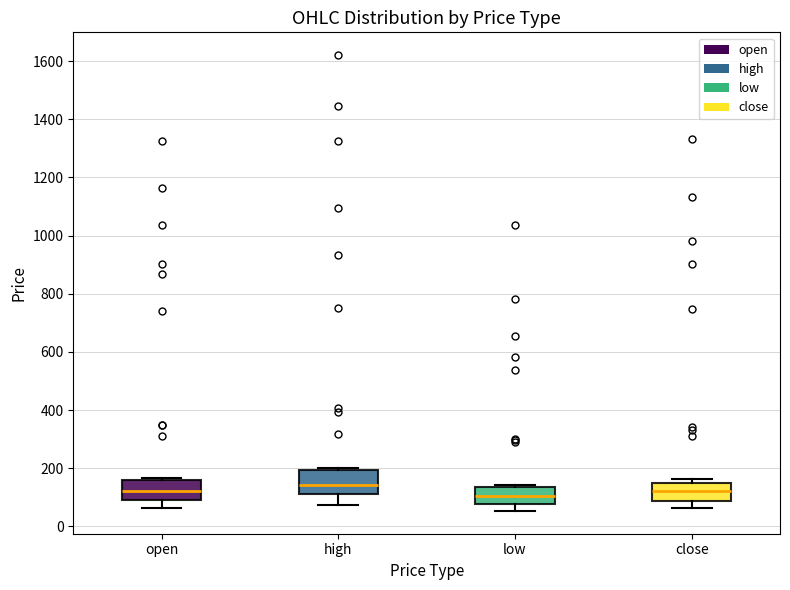

Where does the lower whisker of the box for low end on the y-axis? The values are not printed on the chart, so give them approximately, as read against the axis.

60